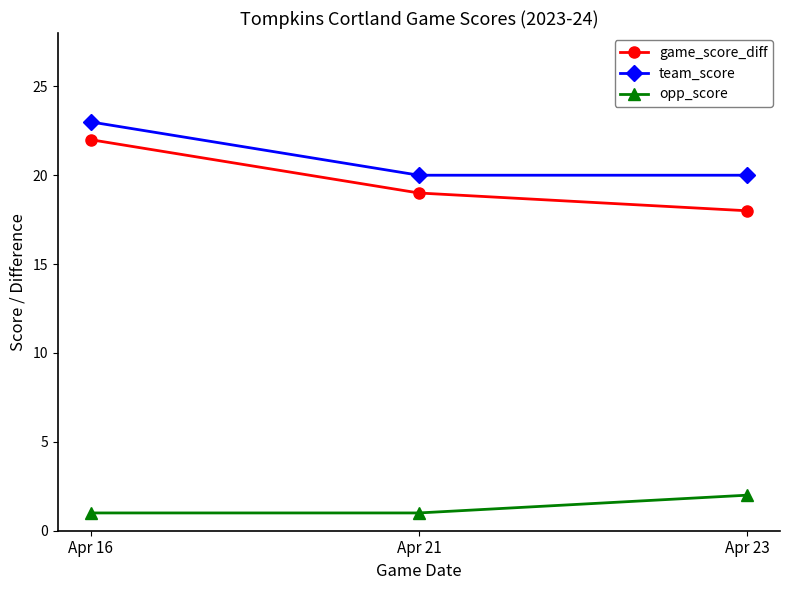

At how many categories does at least one series exceed 3?

3